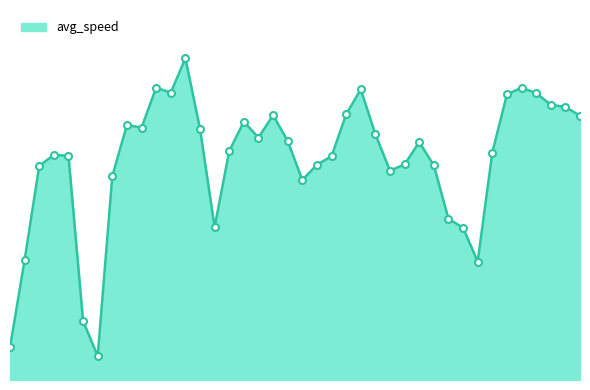

Does the chart have visible grid lines?

No